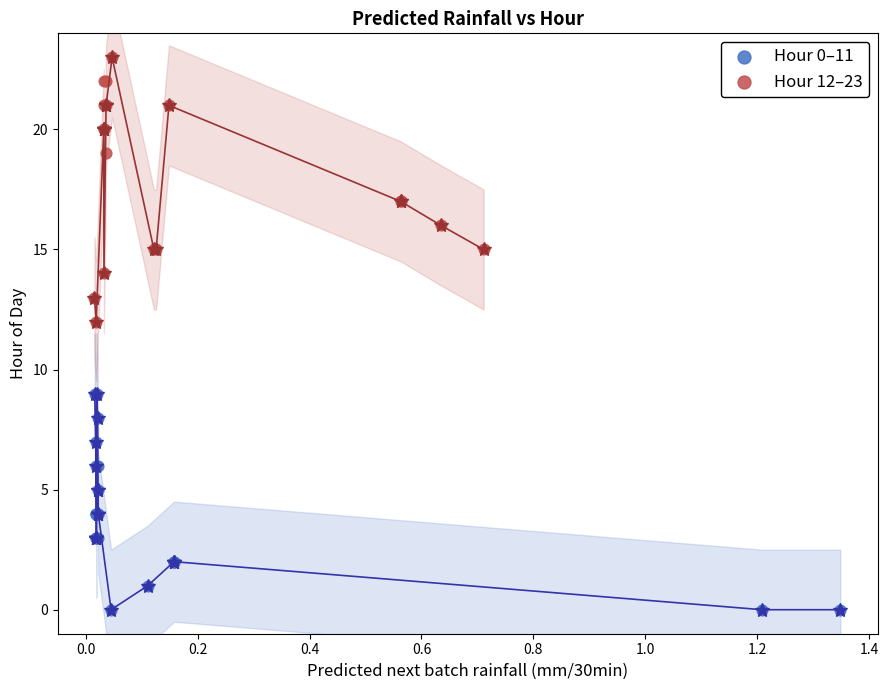

Which series reaches the maximum Y coordinate?

Hour 12–23